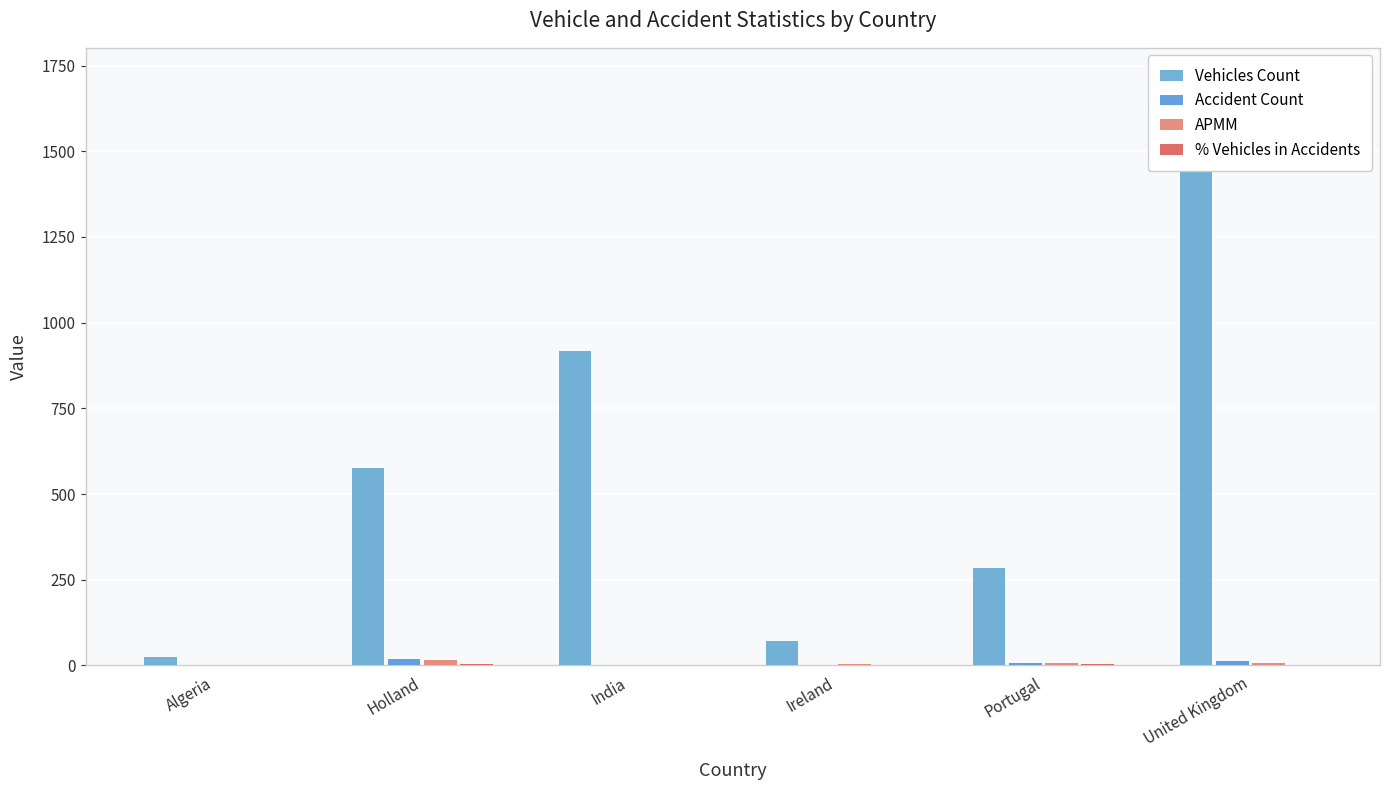

What is the spread (max minus min) of values at Ireland?

71.0